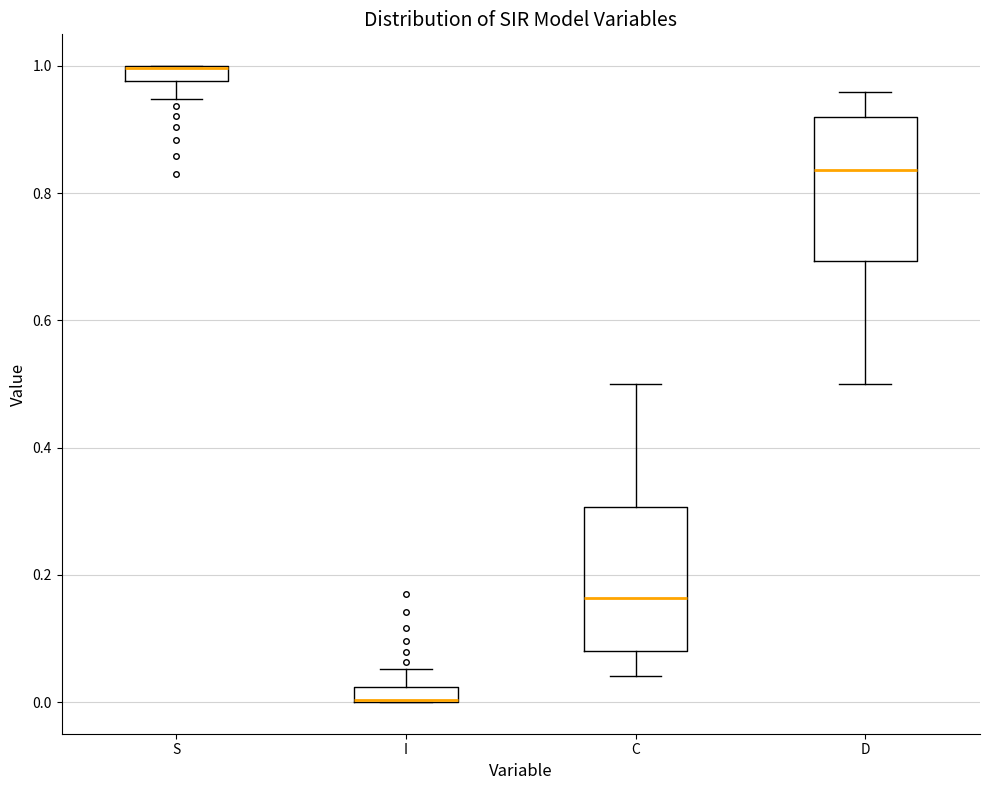

Where does the upper whisker of the box for D end on the y-axis? The values are not printed on the chart, so give them approximately, as read against the axis.

0.96